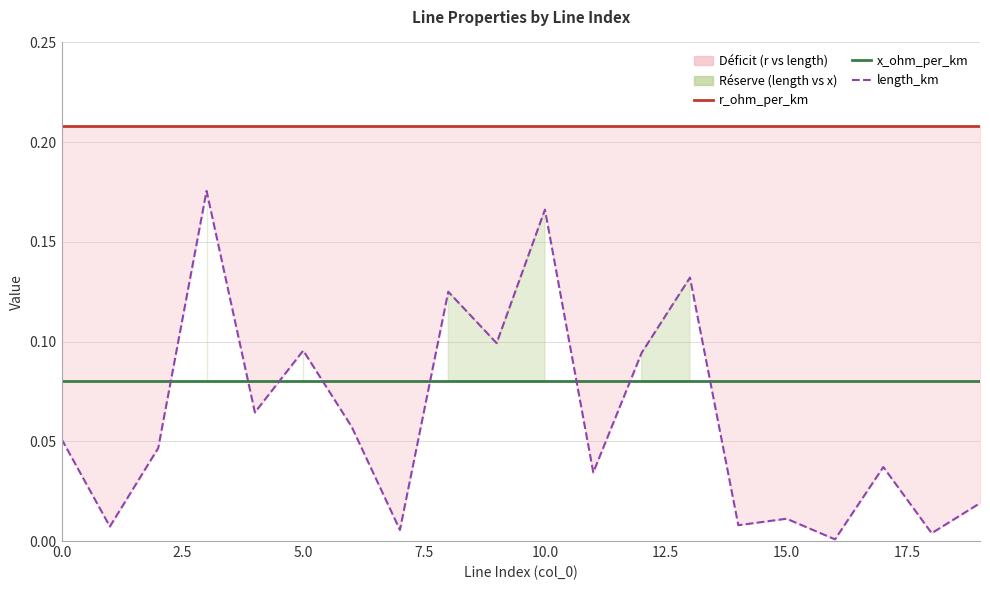

Which series has the largest total across all categories?

r_ohm_per_km